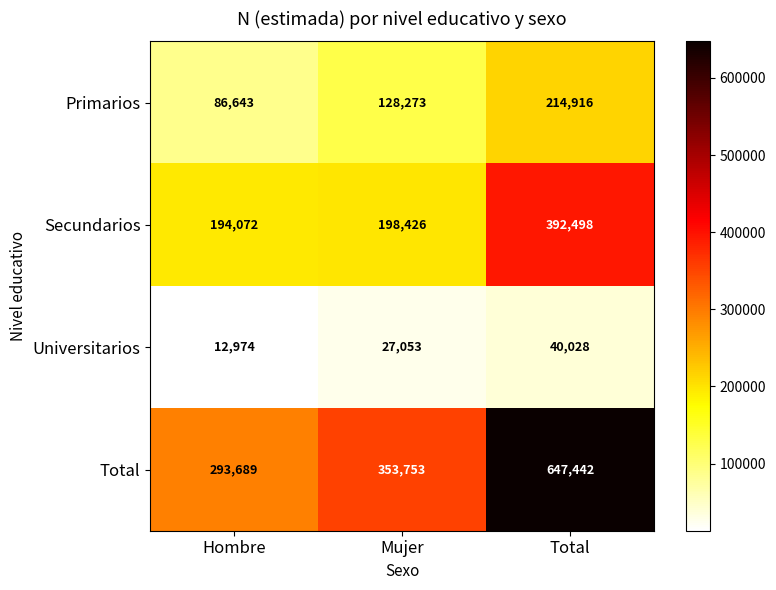

What is the sum of the Primarios values at Hombre and Total?

301559